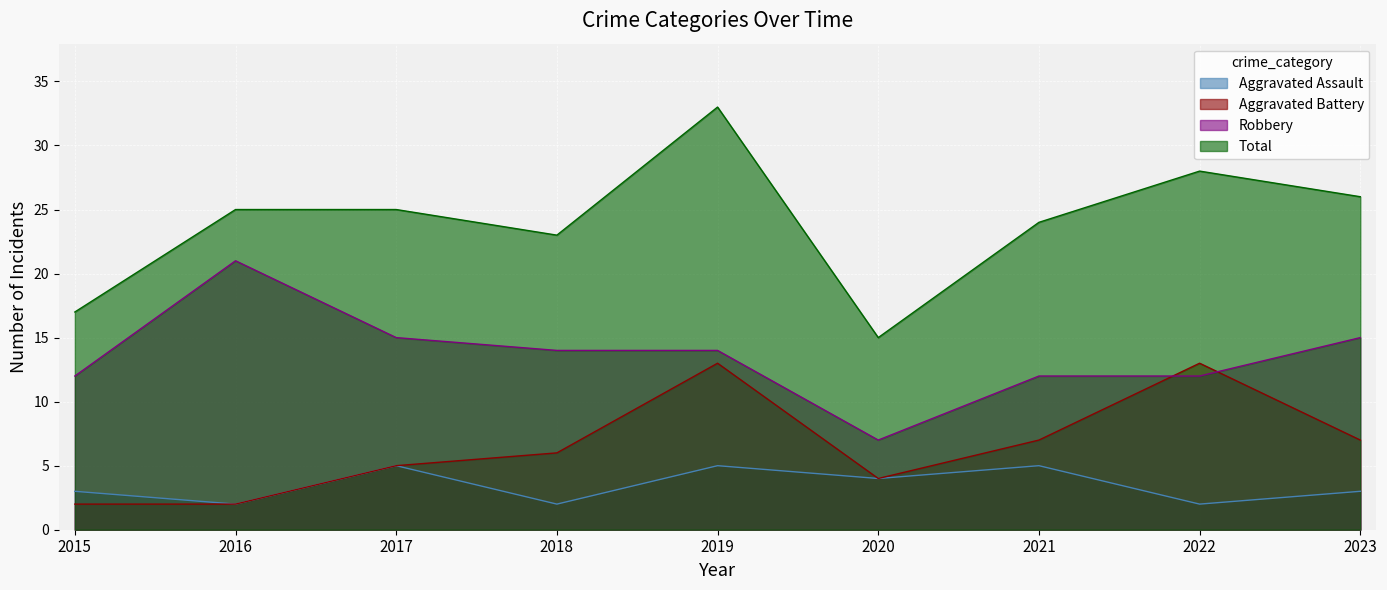

Rank the categories by Aggravated Battery value from highest to lowest.

2019, 2022, 2021, 2023, 2018, 2017, 2020, 2015, 2016